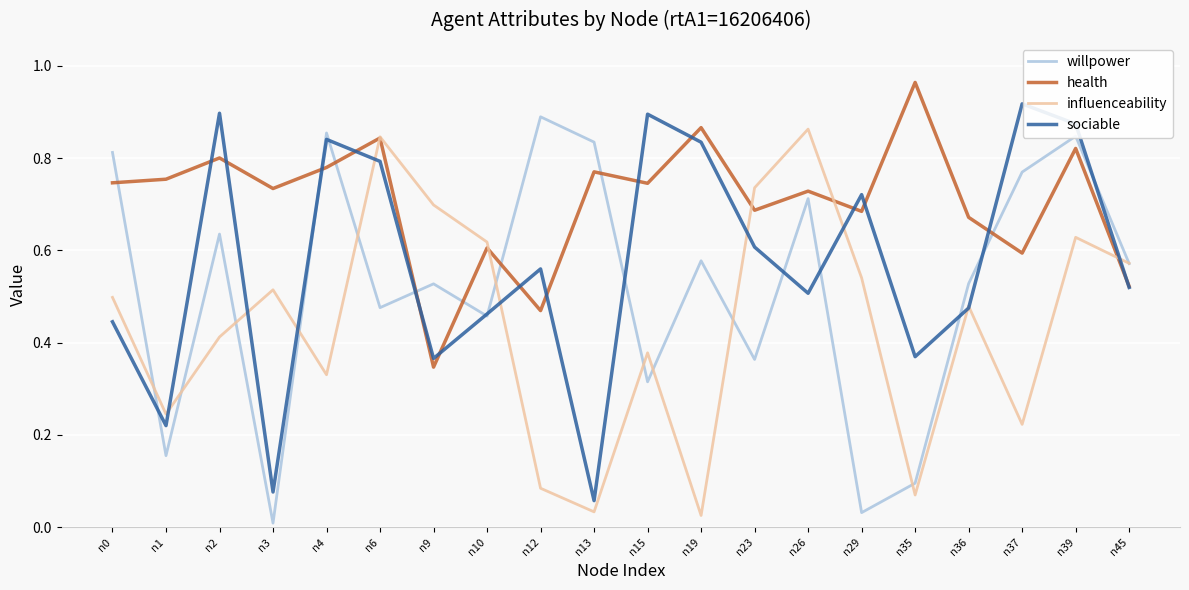

Which series ends up on top after the final intersection of health and willpower?

willpower